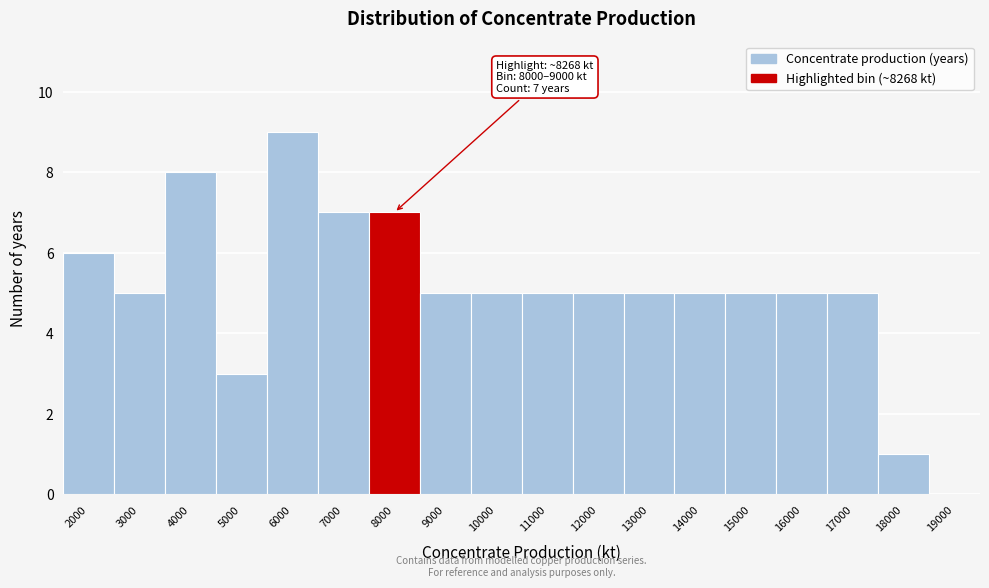

Reading right to left, what are all the values shown in this chart?

19000=0	18000=1	17000=5	16000=5	15000=5	14000=5	13000=5	12000=5	11000=5	10000=5	9000=5	8000=7	7000=7	6000=9	5000=3	4000=8	3000=5	2000=6